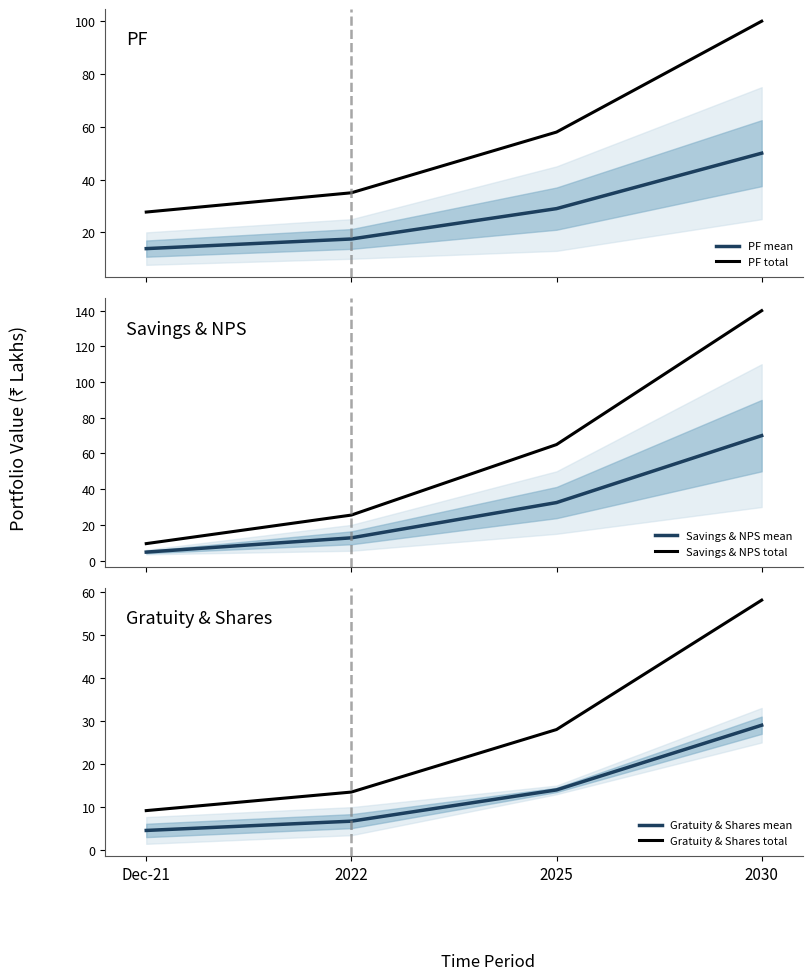

At which label does PF mean first exceed 29?

2030